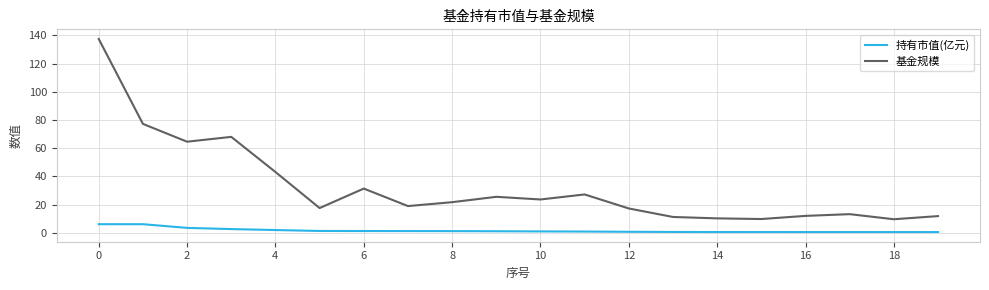

True or false: 持有市值(亿元) and 基金规模 cross at least once.

False